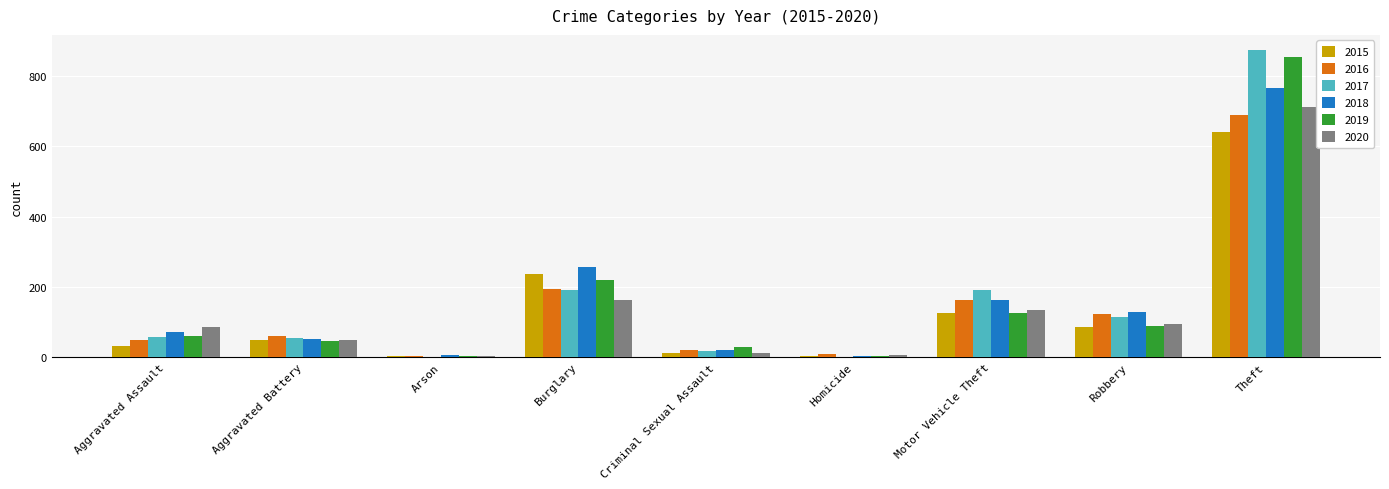

What is the average value of the 2017 series?

167